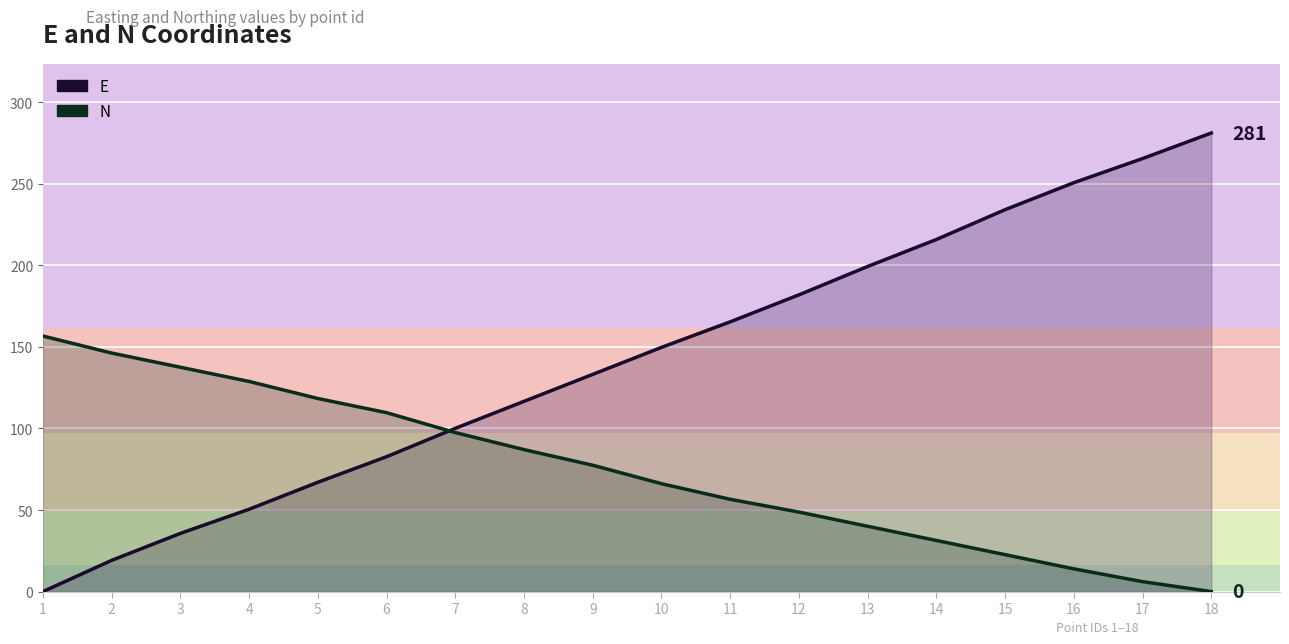

Is it true that E equals 234.1 at 15?

True